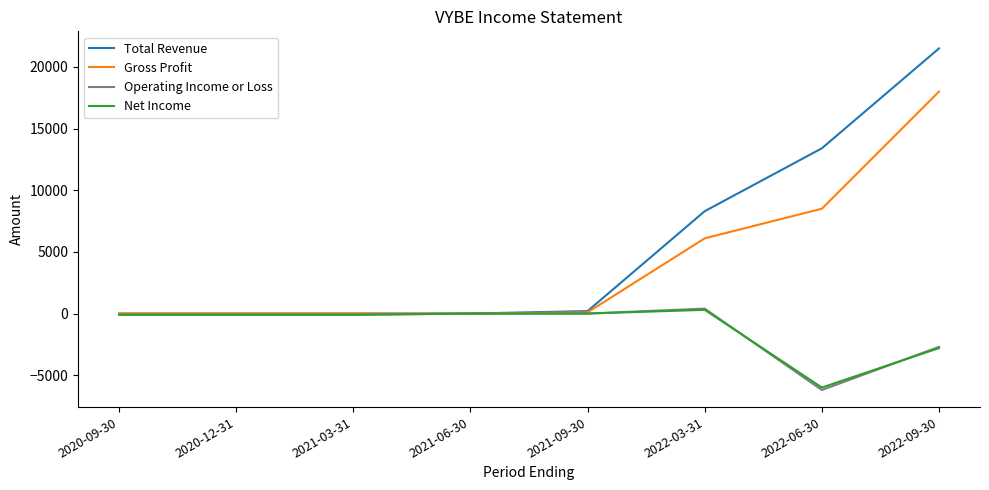

What is the difference between the second highest and second lowest values in the Operating Income or Loss series?

2700